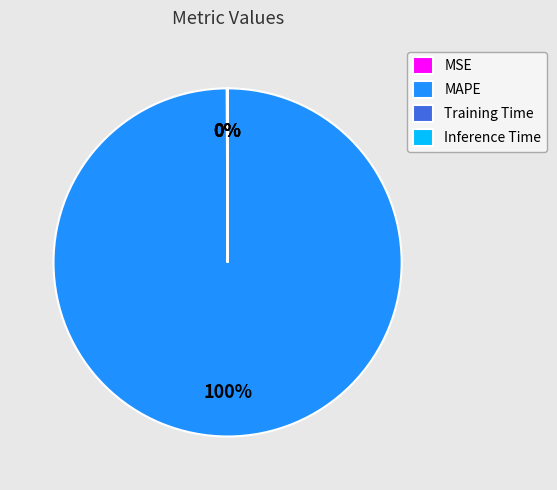

Is it true that MAPE is 100% of the pie?

True